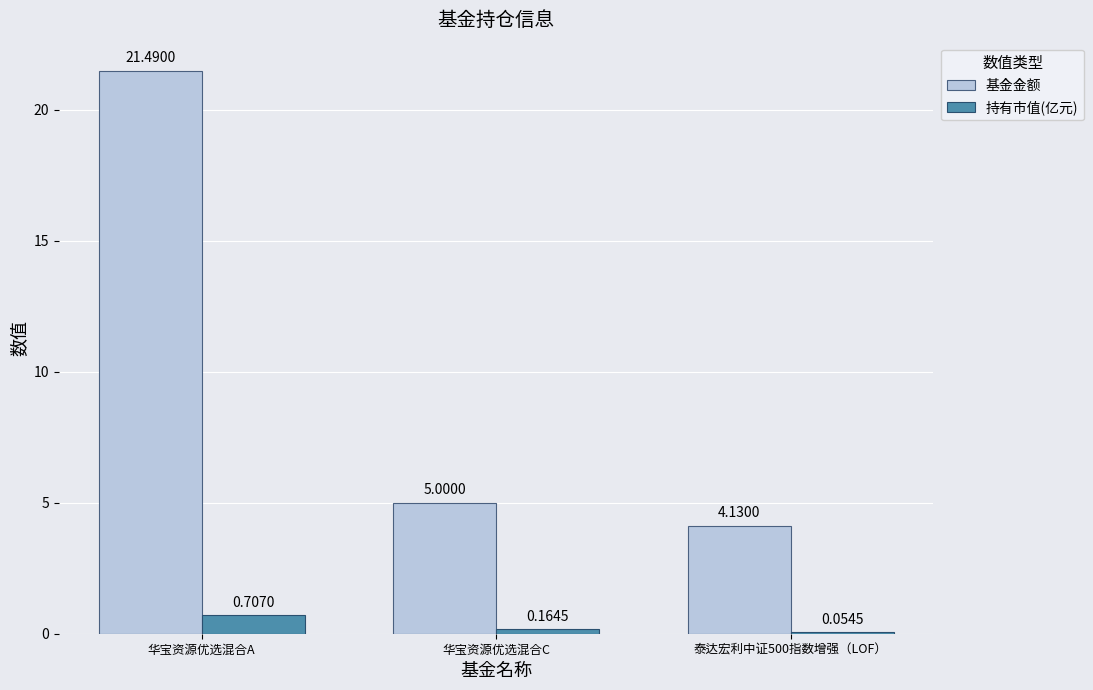

Which label corresponds to the largest value in the chart?

华宝资源优选混合A